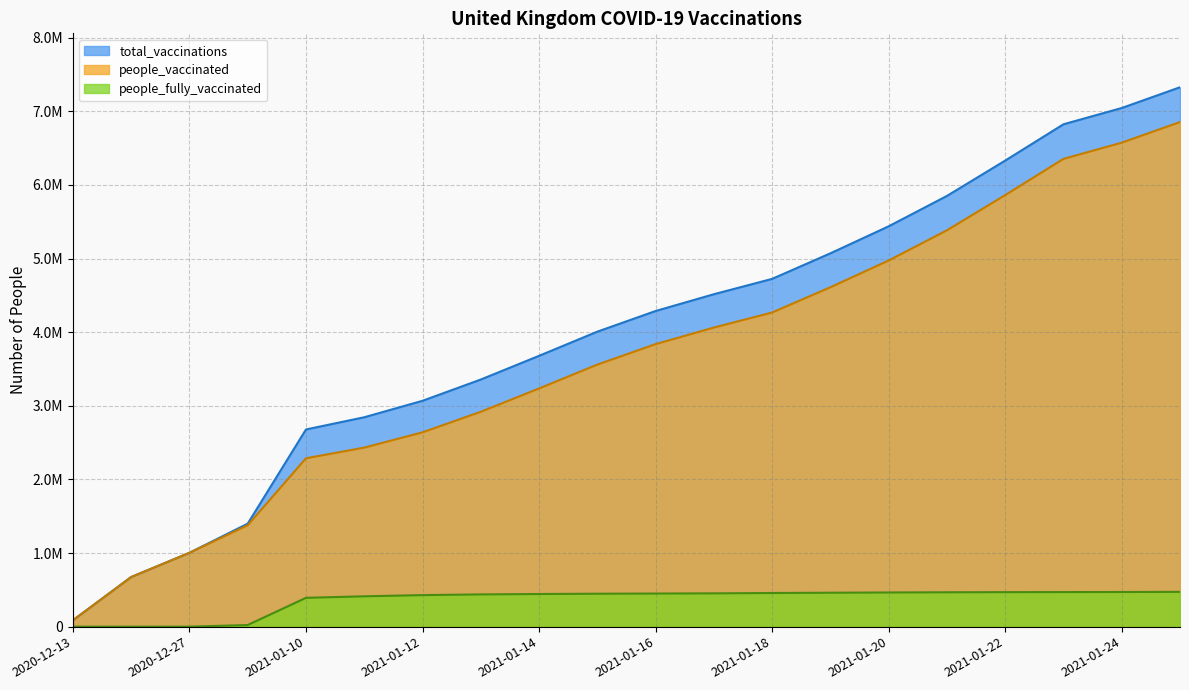

True or false: people_fully_vaccinated and total_vaccinations cross at least once.

False